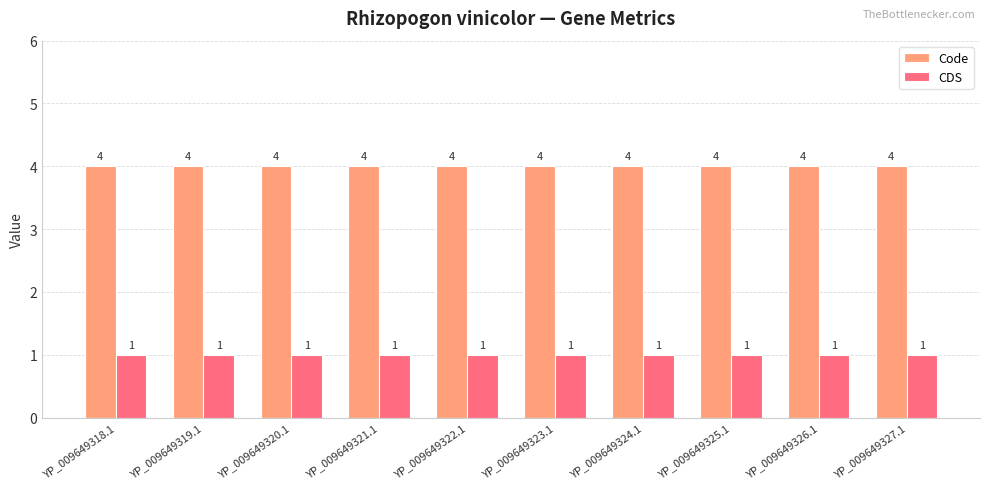

How many bars are there in total?

20